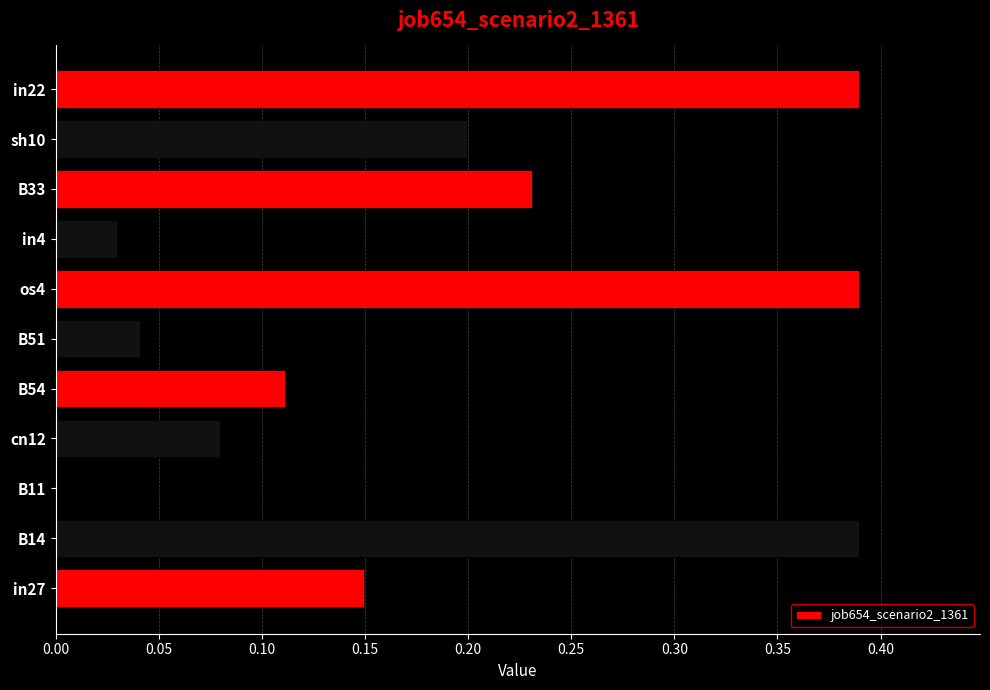

Count the number of categories in the chart.

11